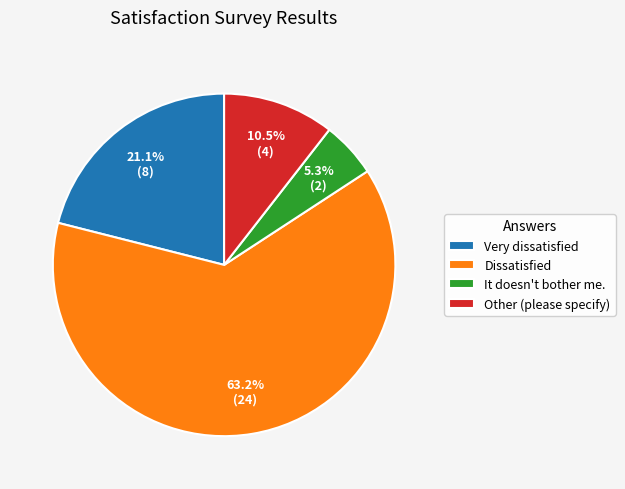

To the nearest percent, what is the combined percentage of Other (please specify) and Very dissatisfied?

32%